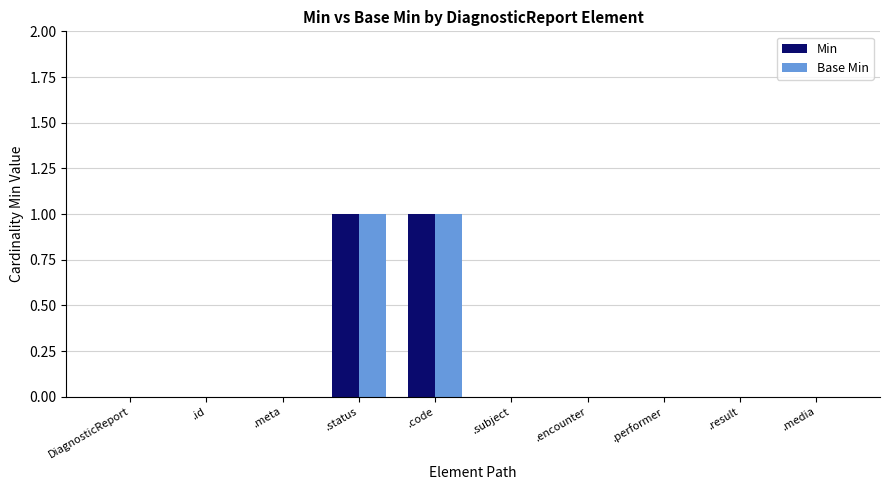

How many series are shown in this chart?

2